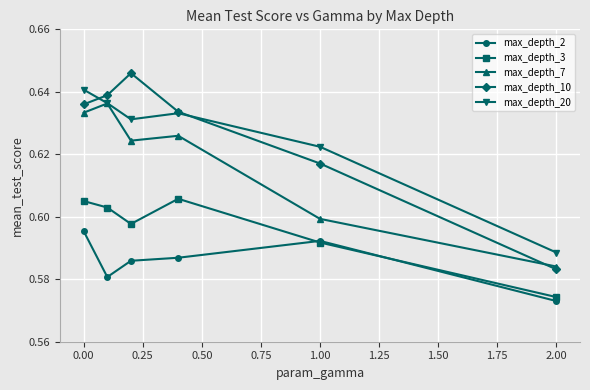

Count the max_depth_2 values in the range 0 to 1.

6